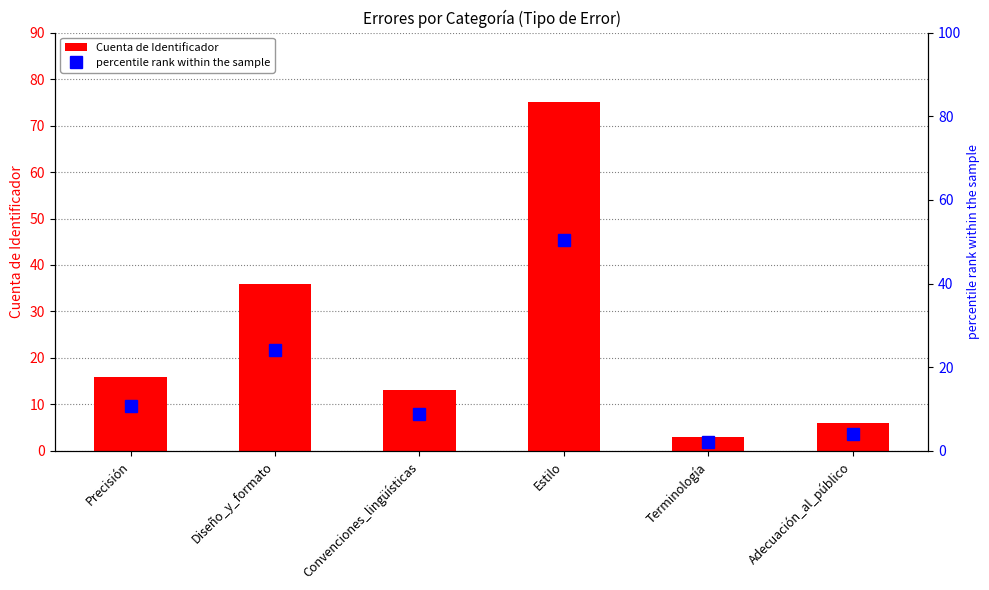

What is the sum of the Cuenta de Identificador values at Estilo and Adecuación_al_público?

81